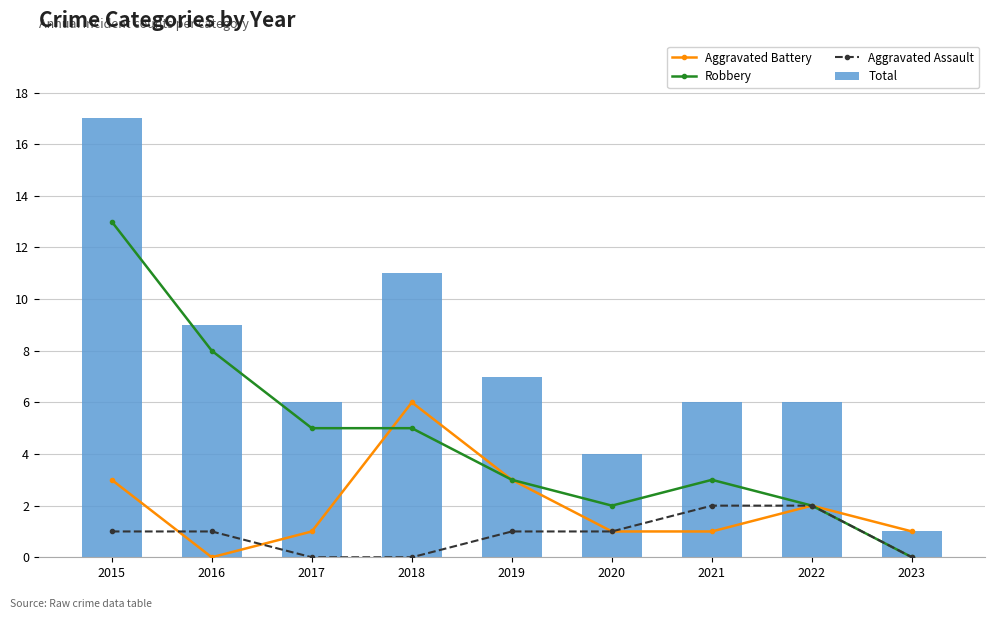

At which label does Aggravated Assault first exceed 1?

2021